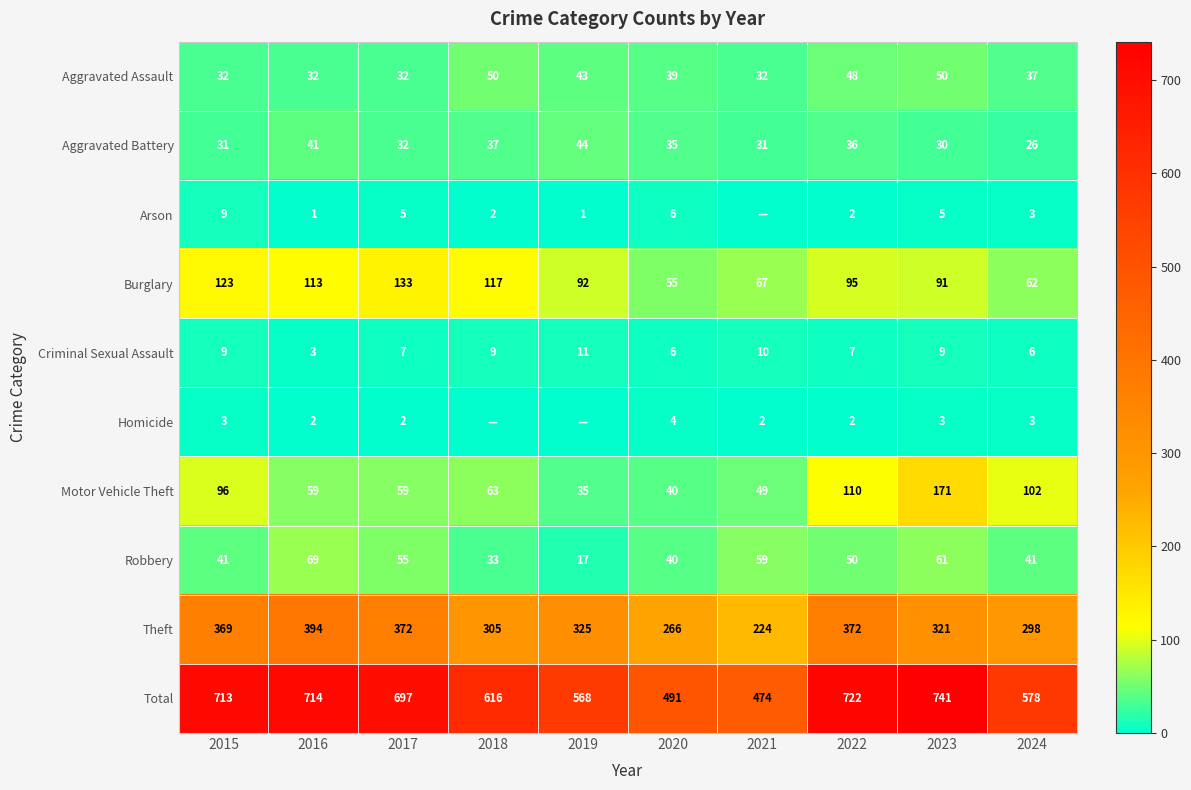

Between 2015 and 2023, which series saw the biggest shift?

Motor Vehicle Theft